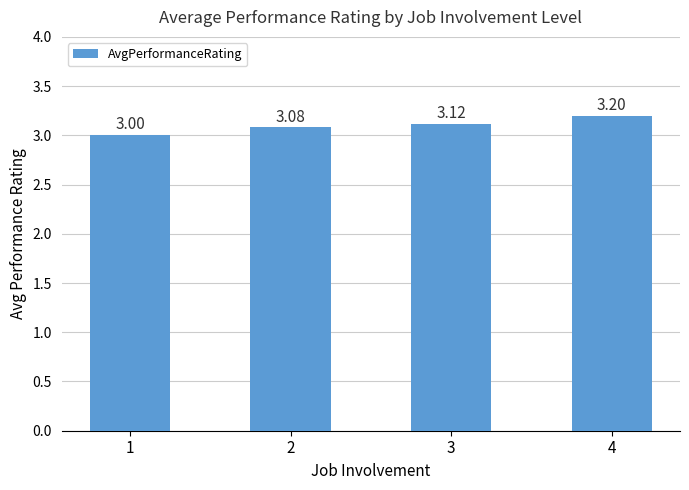

What is the sum of all values?

12.4